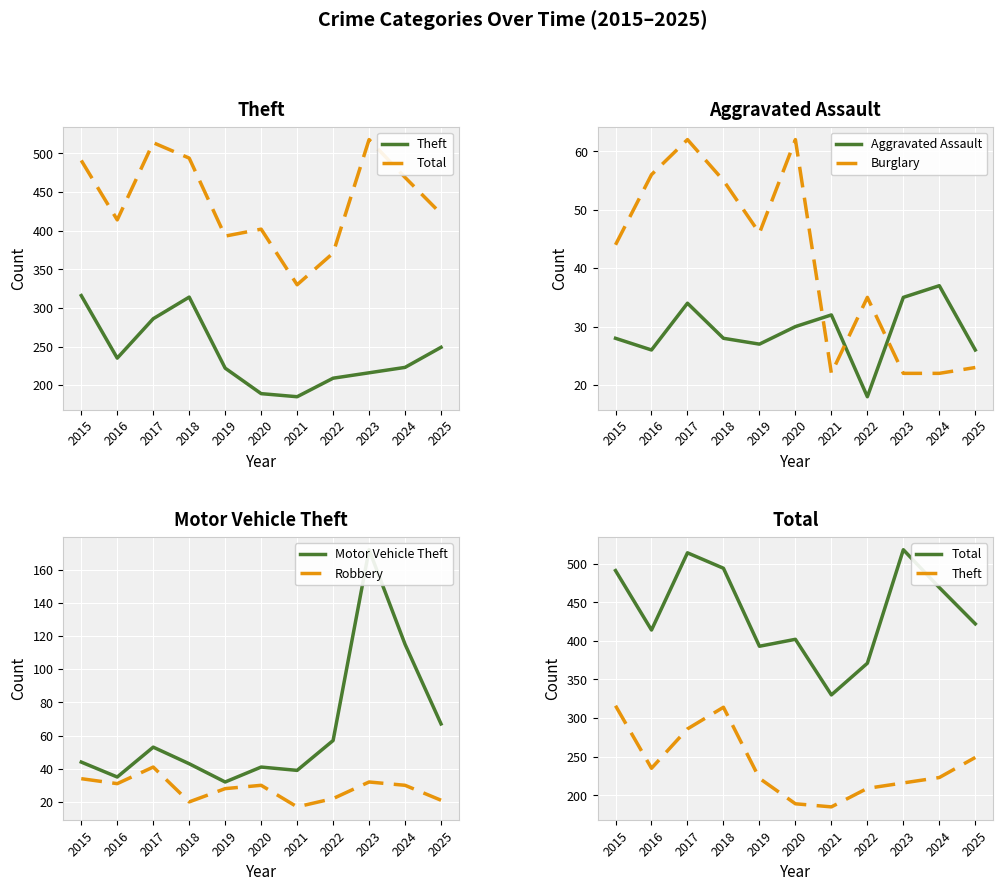

What is the average value of the Theft series?

240